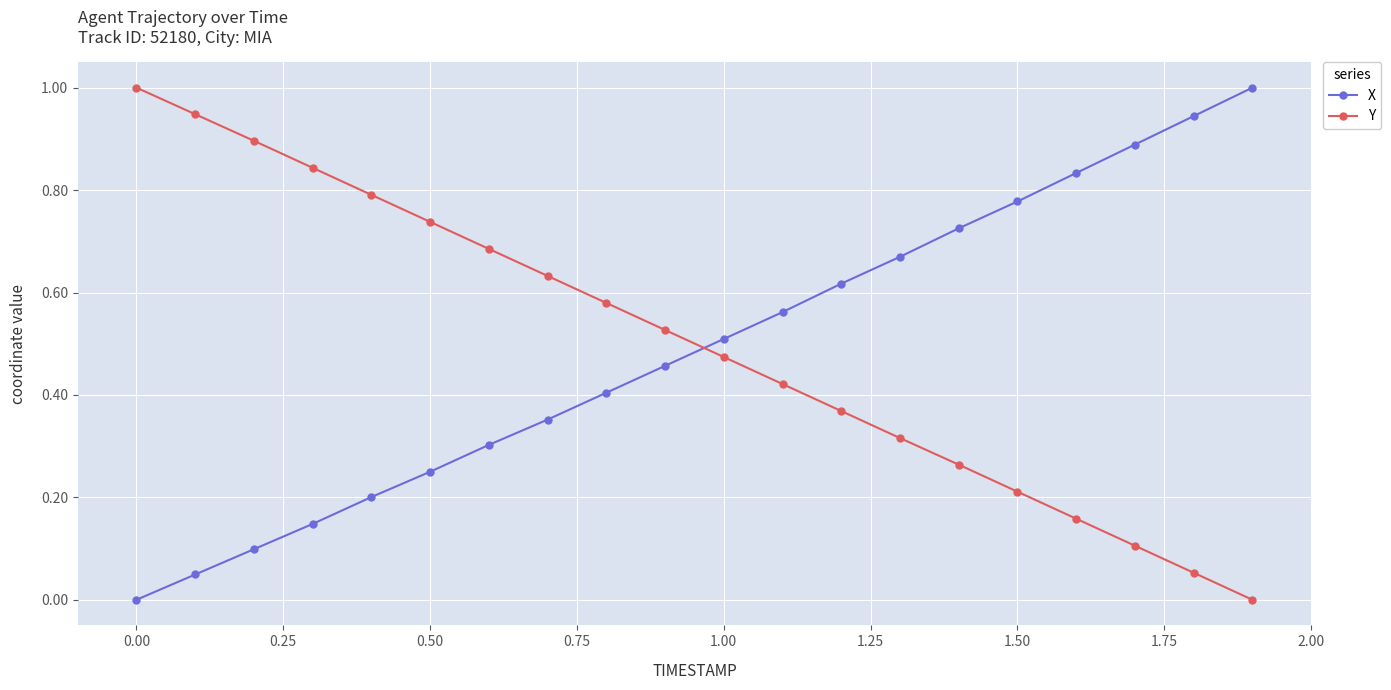

True or false: X has more than 1 interior local peaks.

False